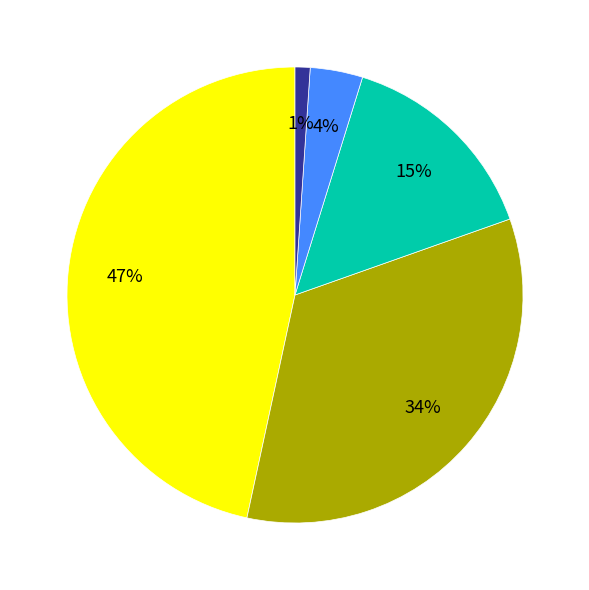

How many slices are in this pie chart?

5